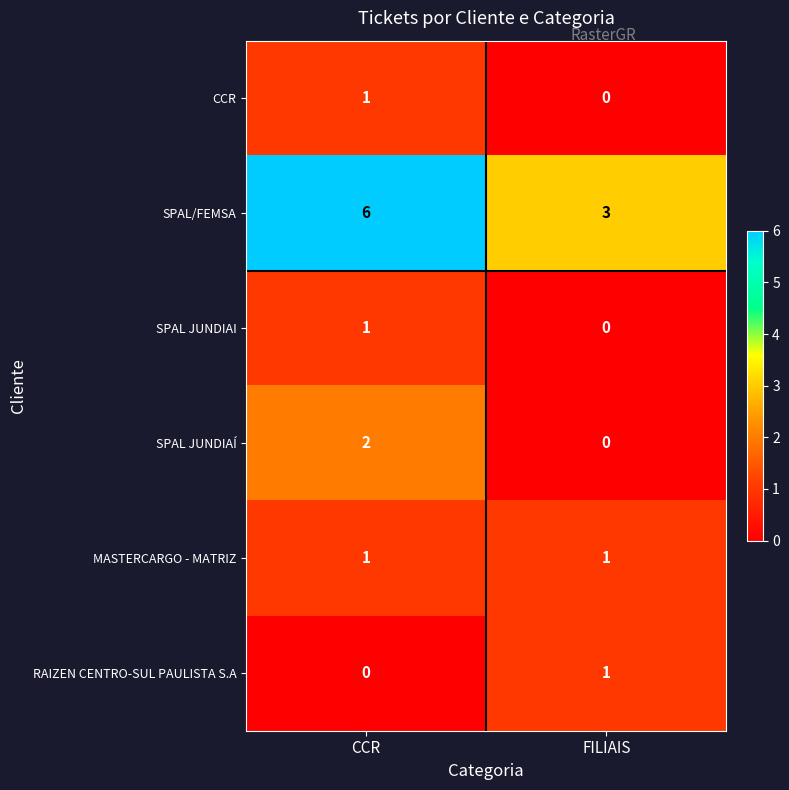

What is the total value across all series at CCR?

11